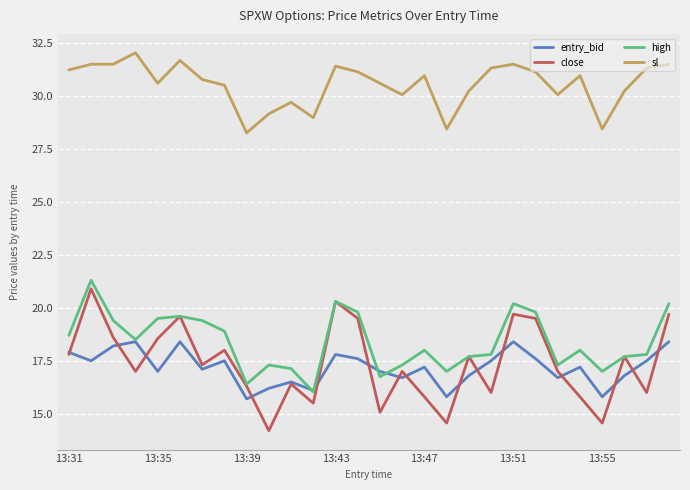

True or false: entry_bid and sl intersect in this chart.

False